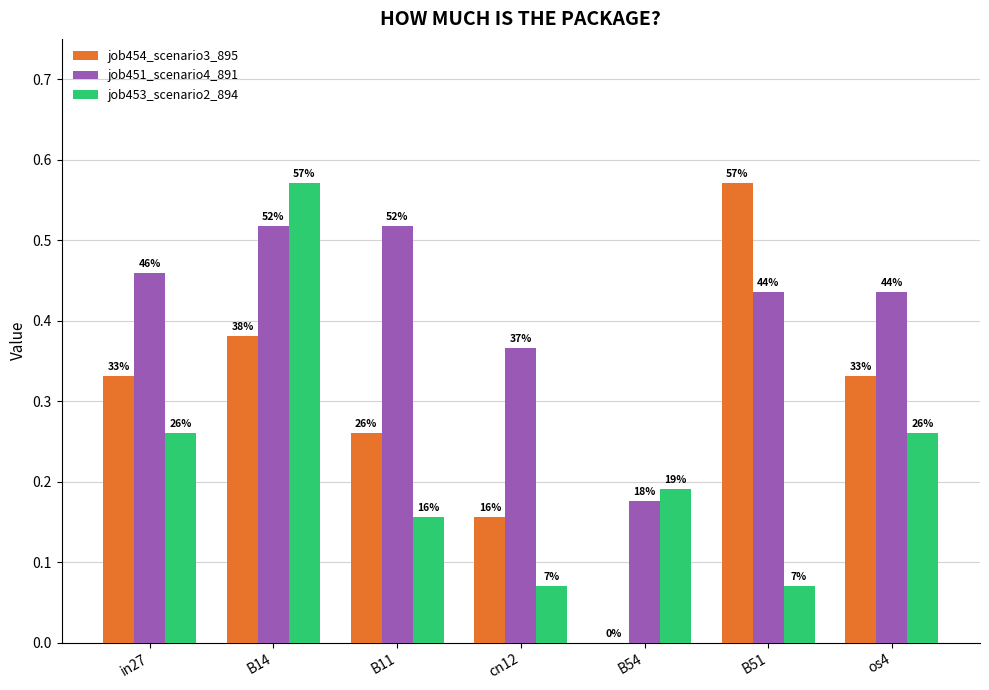

Are the bars grouped side by side (vs. stacked)?

Yes